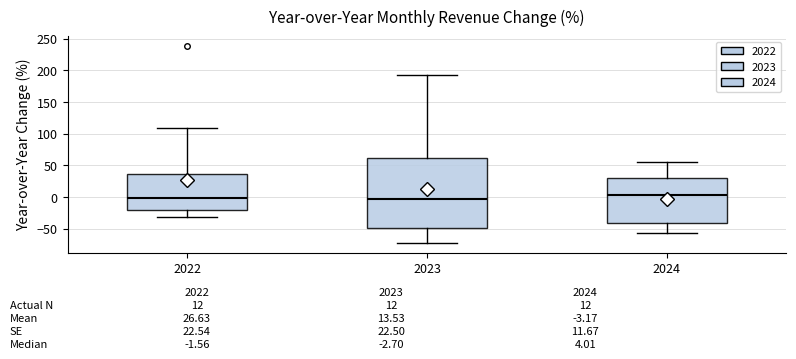

Which box is the tallest, from its lower edge to its upper edge?

2023